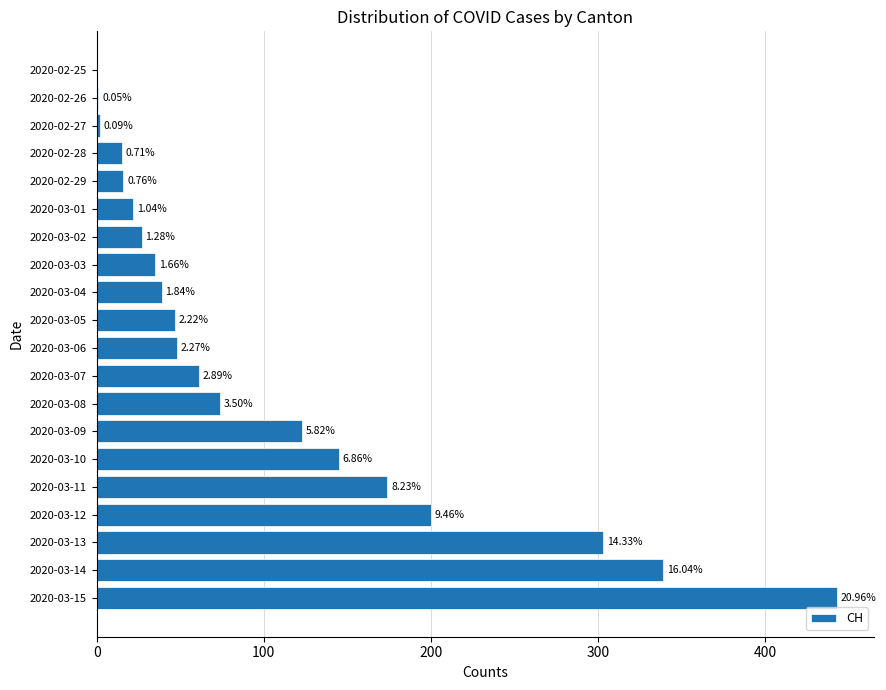

Are the bars horizontal?

Yes